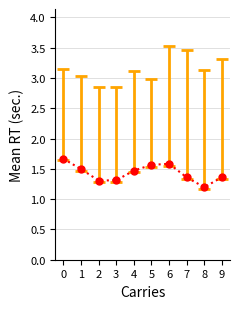

At which label is the value closest to 1?

8